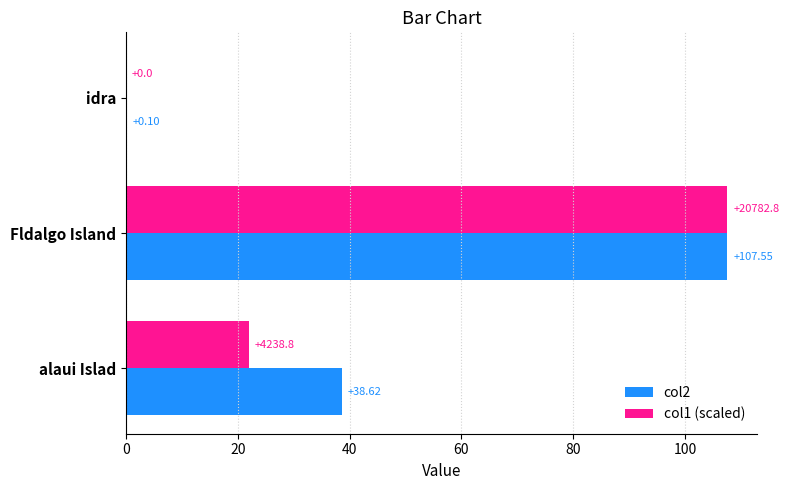

Which series has the largest total across all categories?

col2